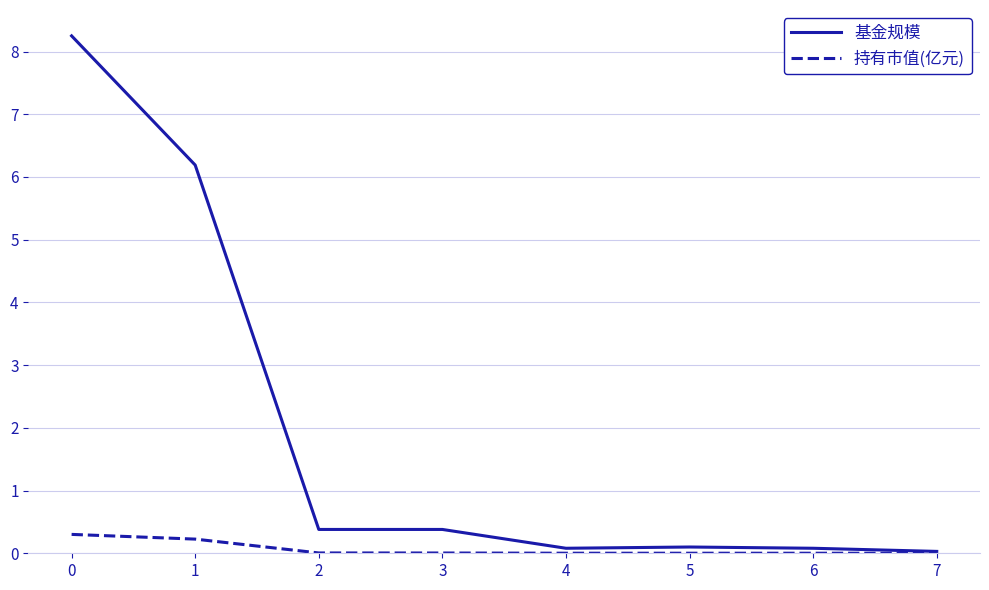

List the series in order of their peak value, lowest first.

持有市值(亿元), 基金规模